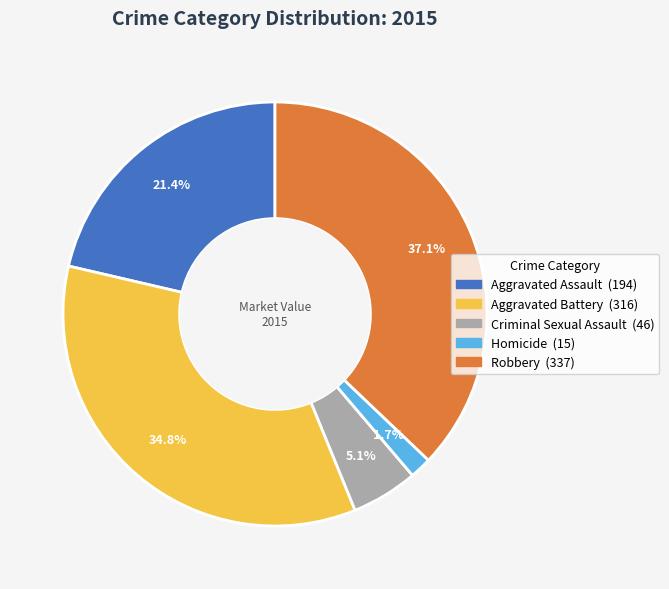

Is there a majority slice in this chart?

No